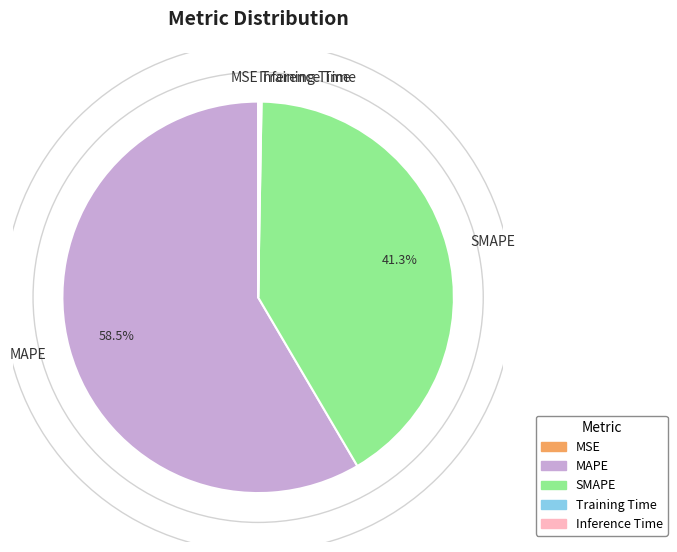

What is the ratio of the value at MAPE to the value at SMAPE?

1.4